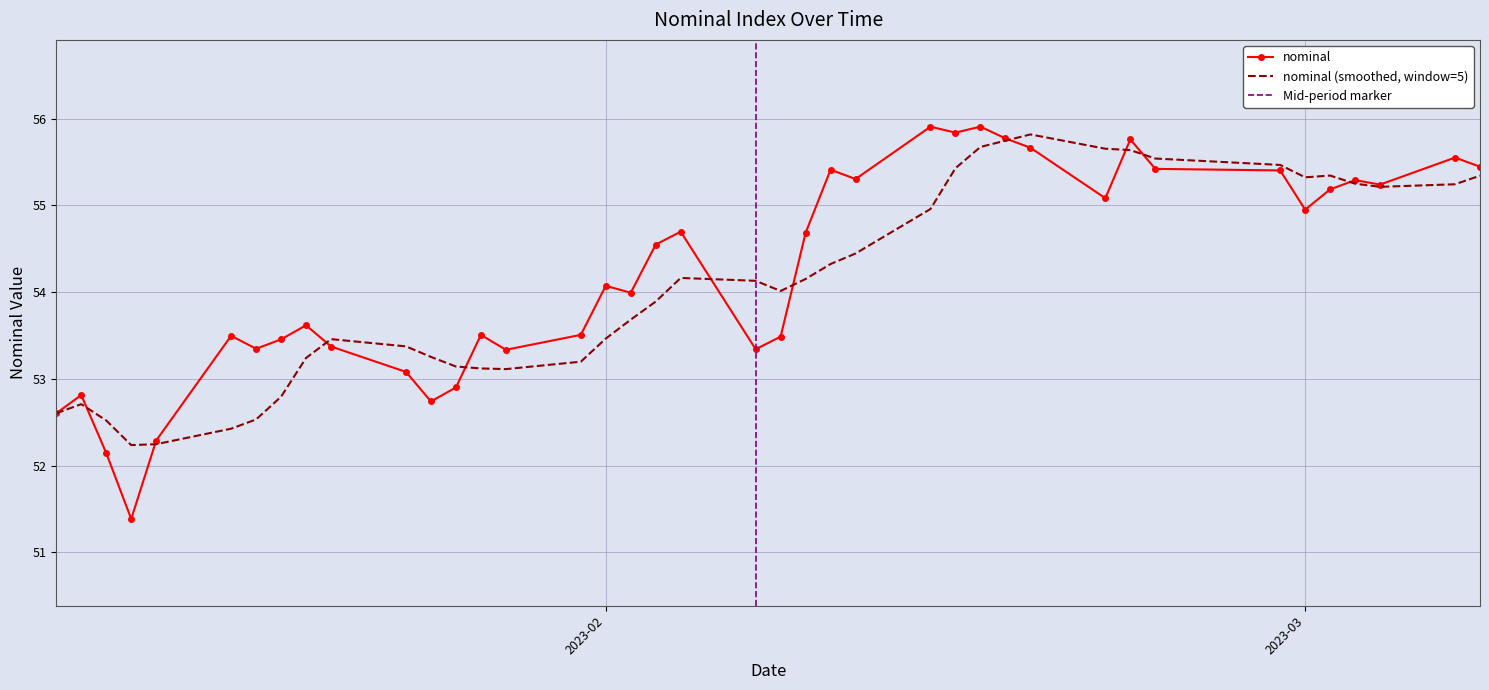

How many interior local valleys (lower than both neighbors) does the data have?

11